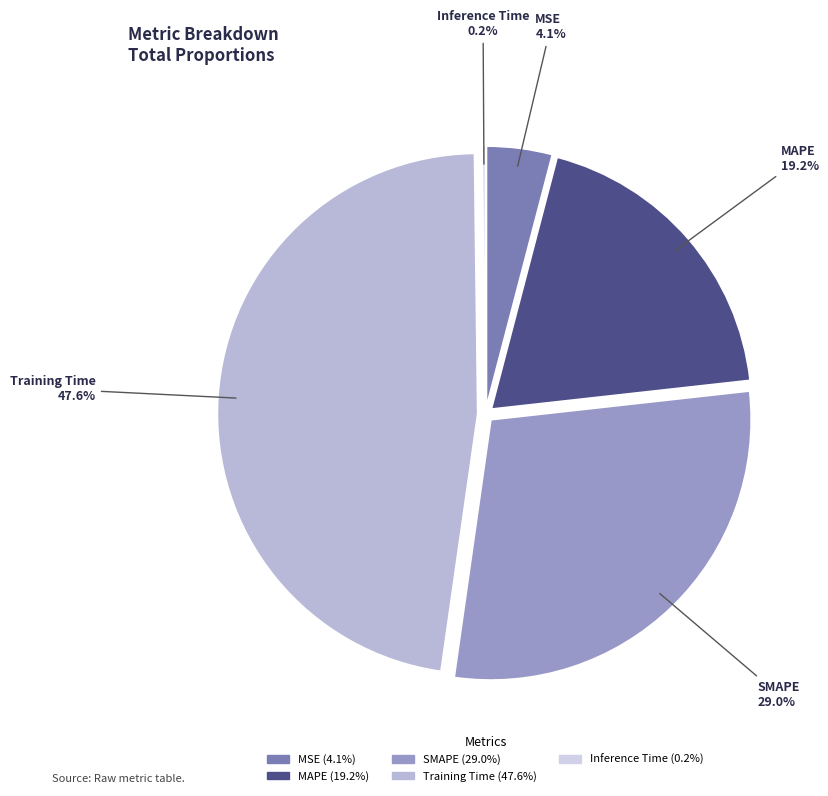

Which category has the biggest portion of the pie?

Training Time